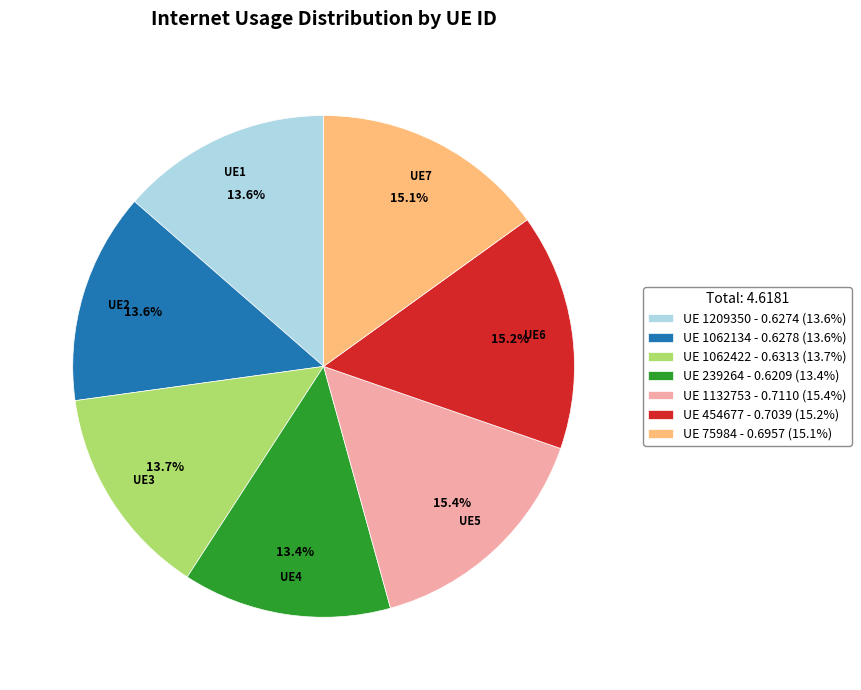

Is there a majority slice in this chart?

No